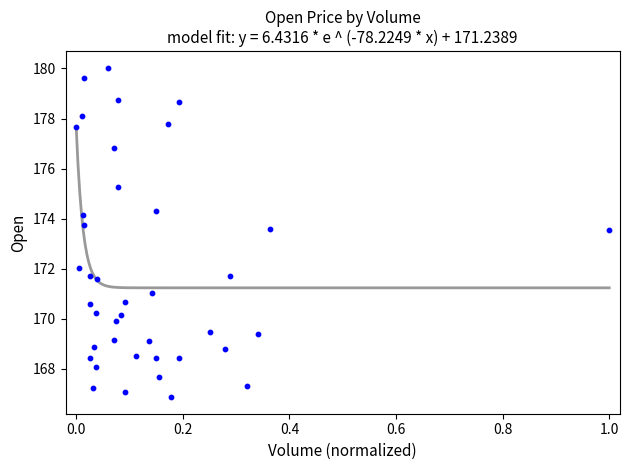

What is the range of Y values (max minus min)?

13.2